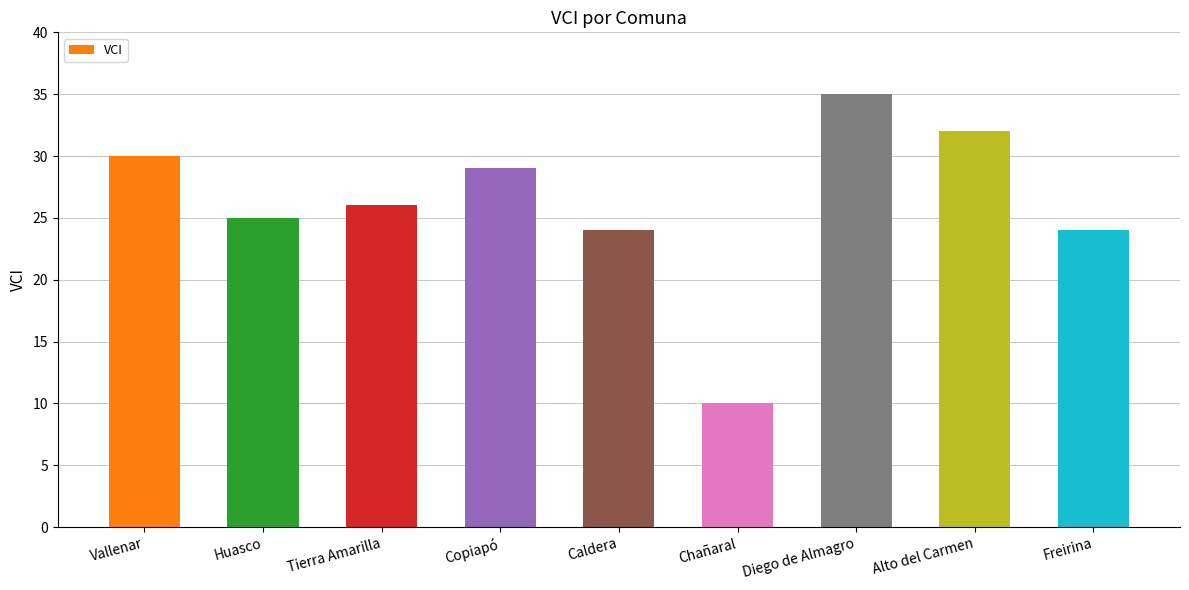

Are the bars horizontal?

No